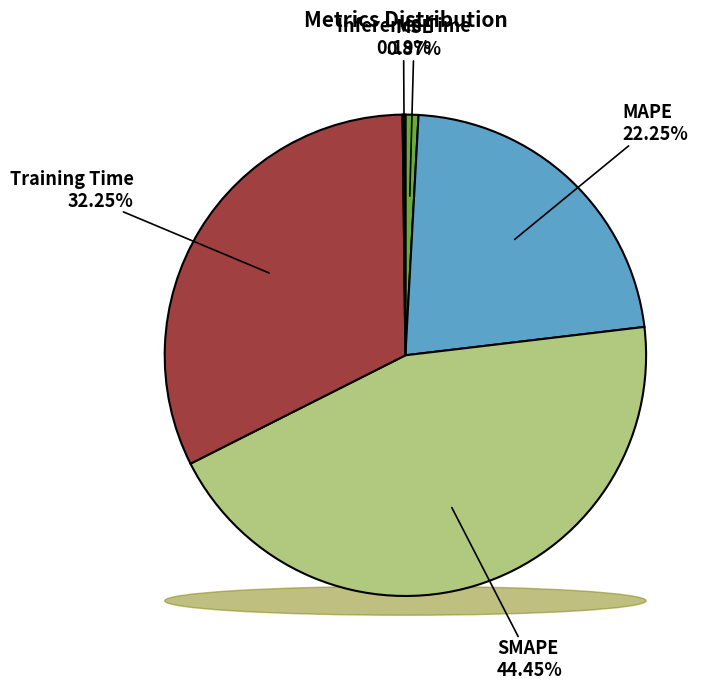

To the nearest percent, what percentage of the pie is SMAPE?

44%